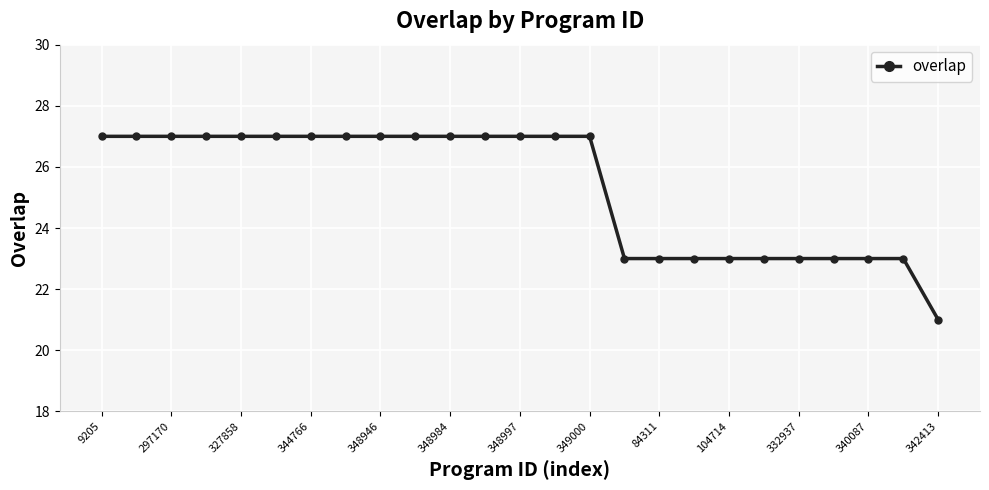

What is the difference between the maximum and minimum values?

6